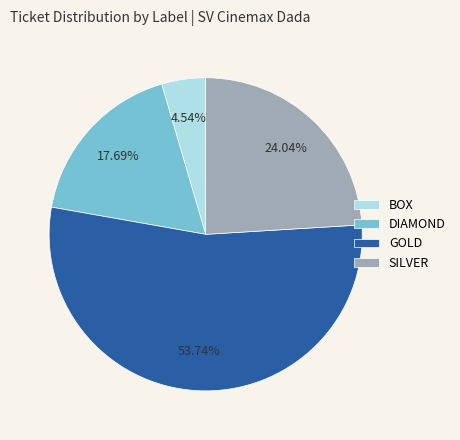

Count the number of slices in the pie.

4